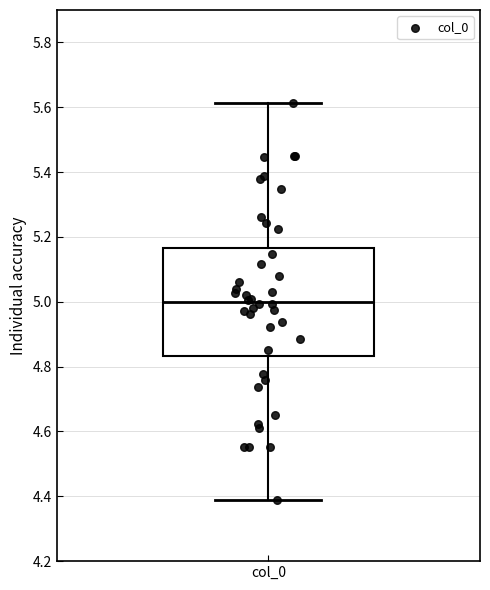

Transcribe this box plot: give where the median line is, the range the box spans, and where the two whiskers end, as read against the y-axis. The values are not printed on the chart, so give them approximately, as read against the axis.

median 5.00, box 4.84 to 5.16, whiskers 4.38 to 5.62